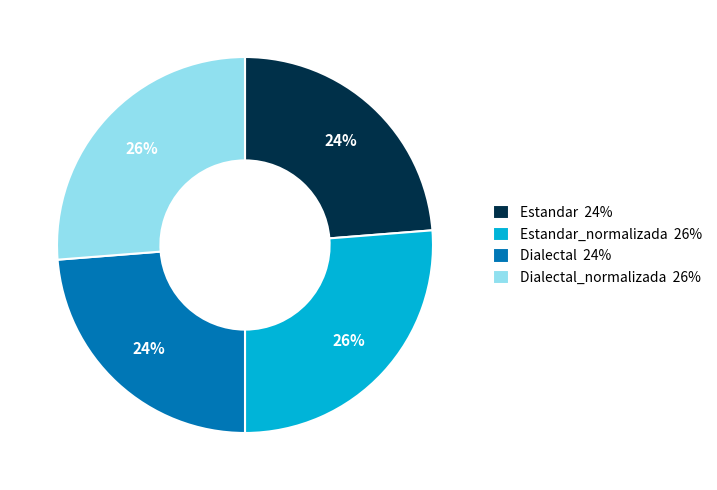

Between Estandar 24% and Estandar_normalizada 26%, which is larger?

Estandar_normalizada 26%